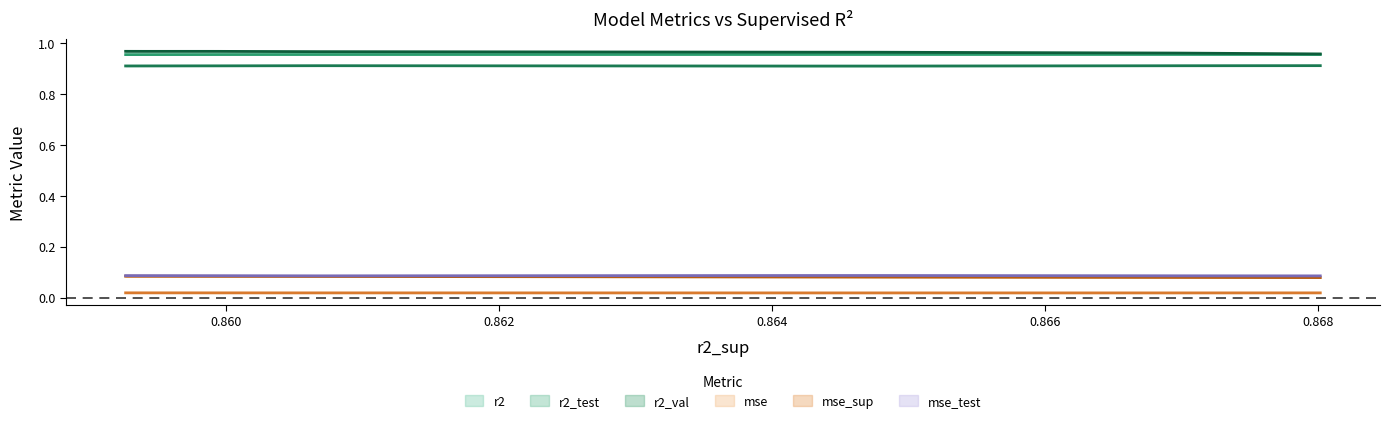

Reading left to right, transcribe all the data shown in this chart.

r2: 1.0	1.0	1.0	1.0	1.0	1.0	1.0	1.0	1.0	1.0
r2_test: 0.9	0.9	0.9	0.9	0.9	0.9	0.9	0.9	0.9	0.9
r2_val: 1.0	1.0	1.0	1.0	1.0	1.0	1.0	1.0	1.0	1.0
mse: 0.0	0.0	0.0	0.0	0.0	0.0	0.0	0.0	0.0	0.0
mse_sup: 0.1	0.1	0.1	0.1	0.1	0.1	0.1	0.1	0.1	0.1
mse_test: 0.1	0.1	0.1	0.1	0.1	0.1	0.1	0.1	0.1	0.1